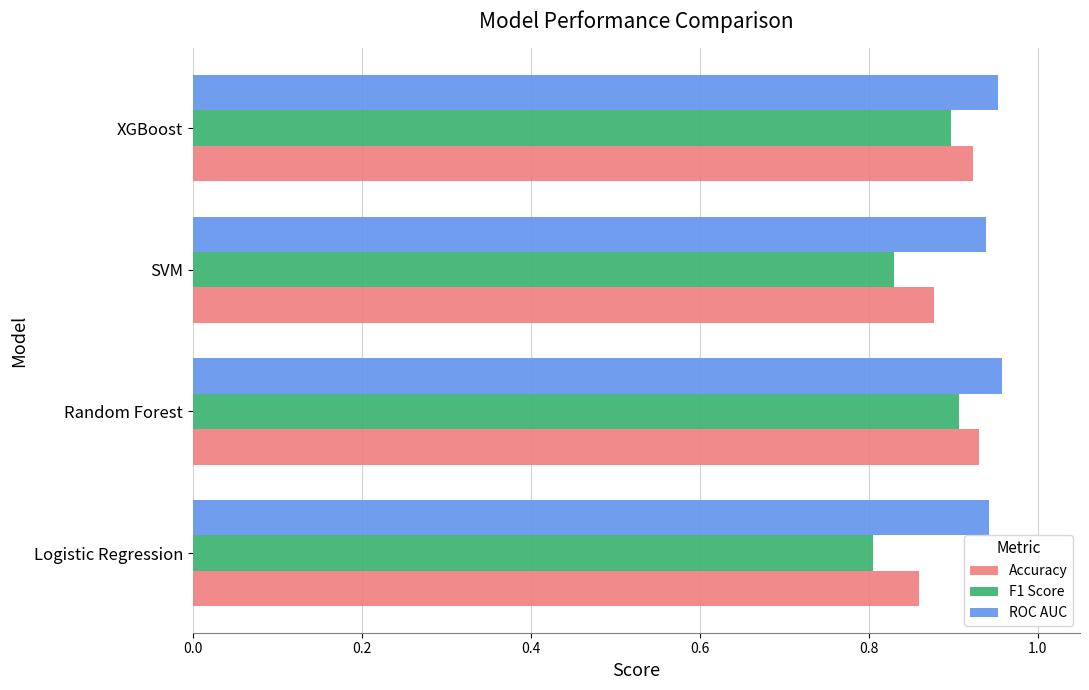

True or false: F1 Score has a value of 0.9 at XGBoost.

True